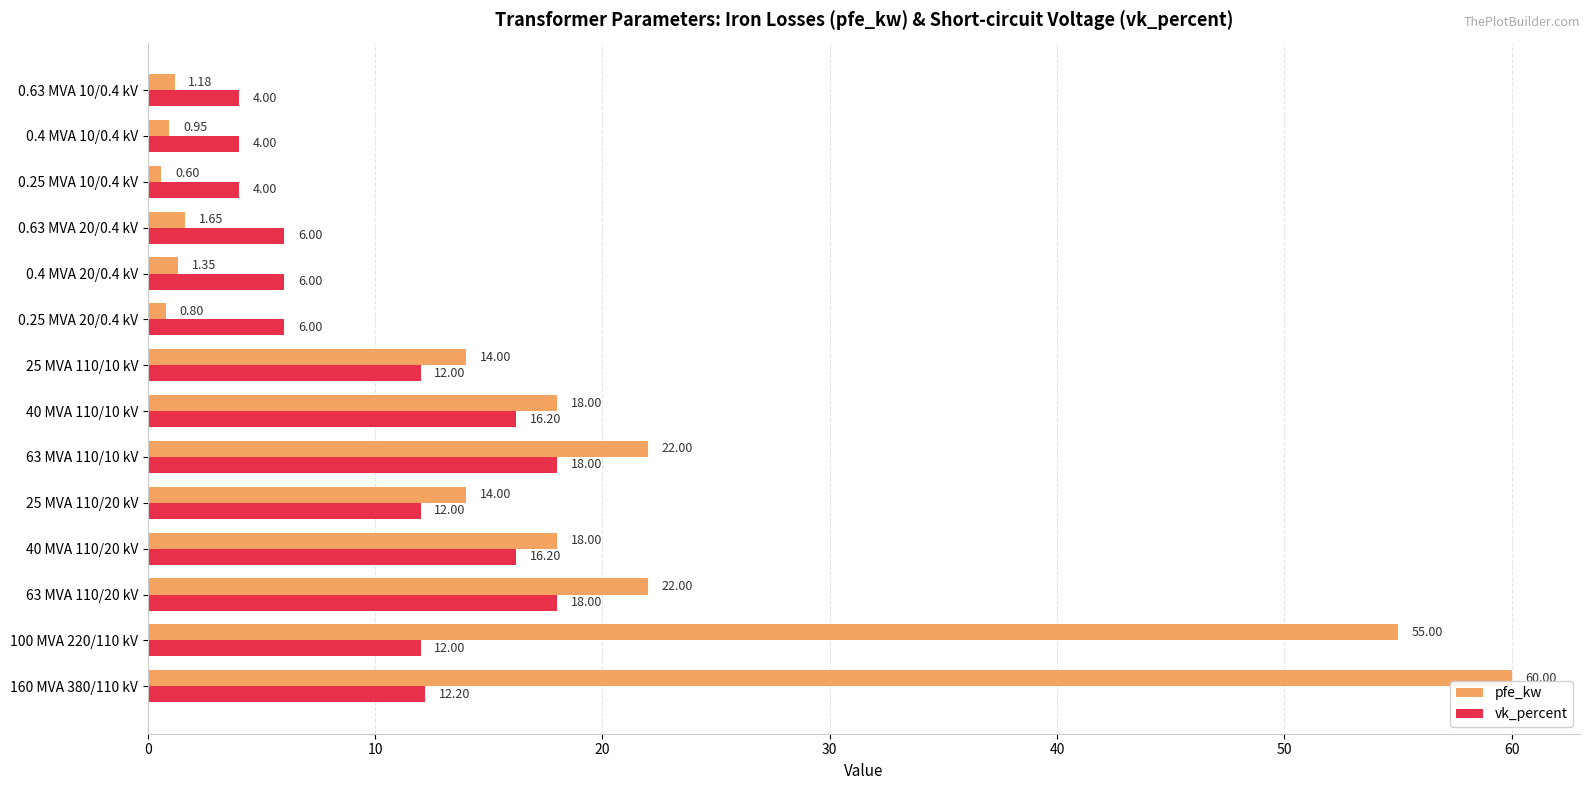

Rank the series by their maximum value, from lowest to highest.

vk_percent, pfe_kw